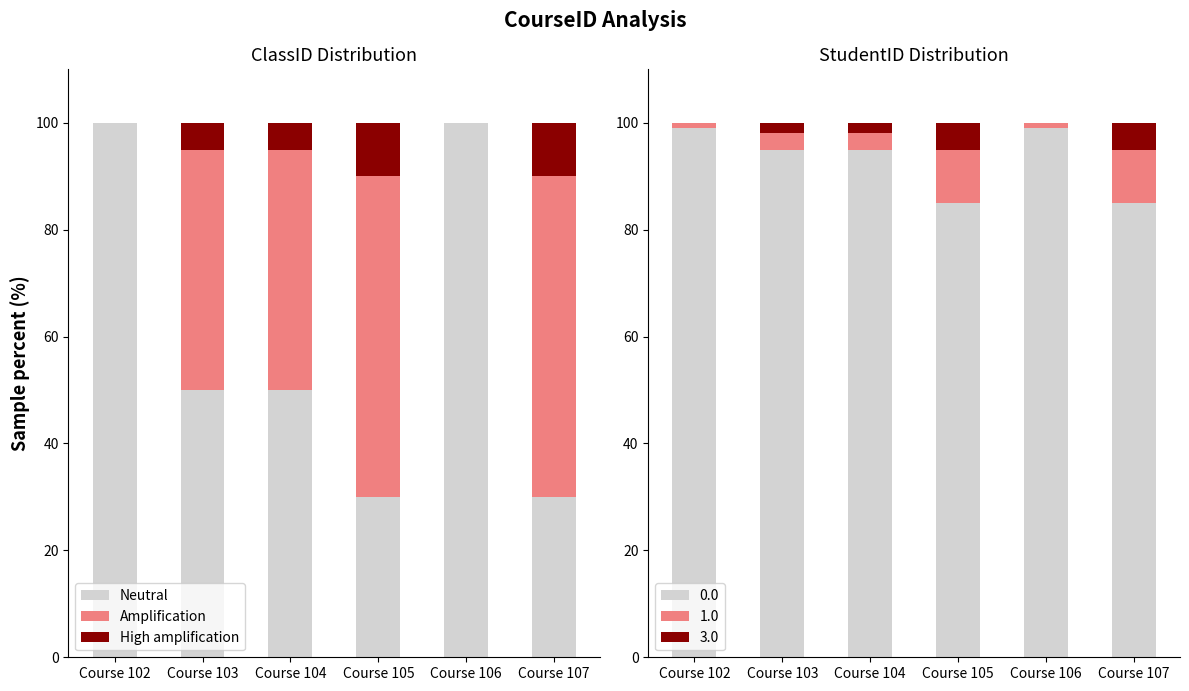

At which label does Neutral first exceed 50?

Course 102